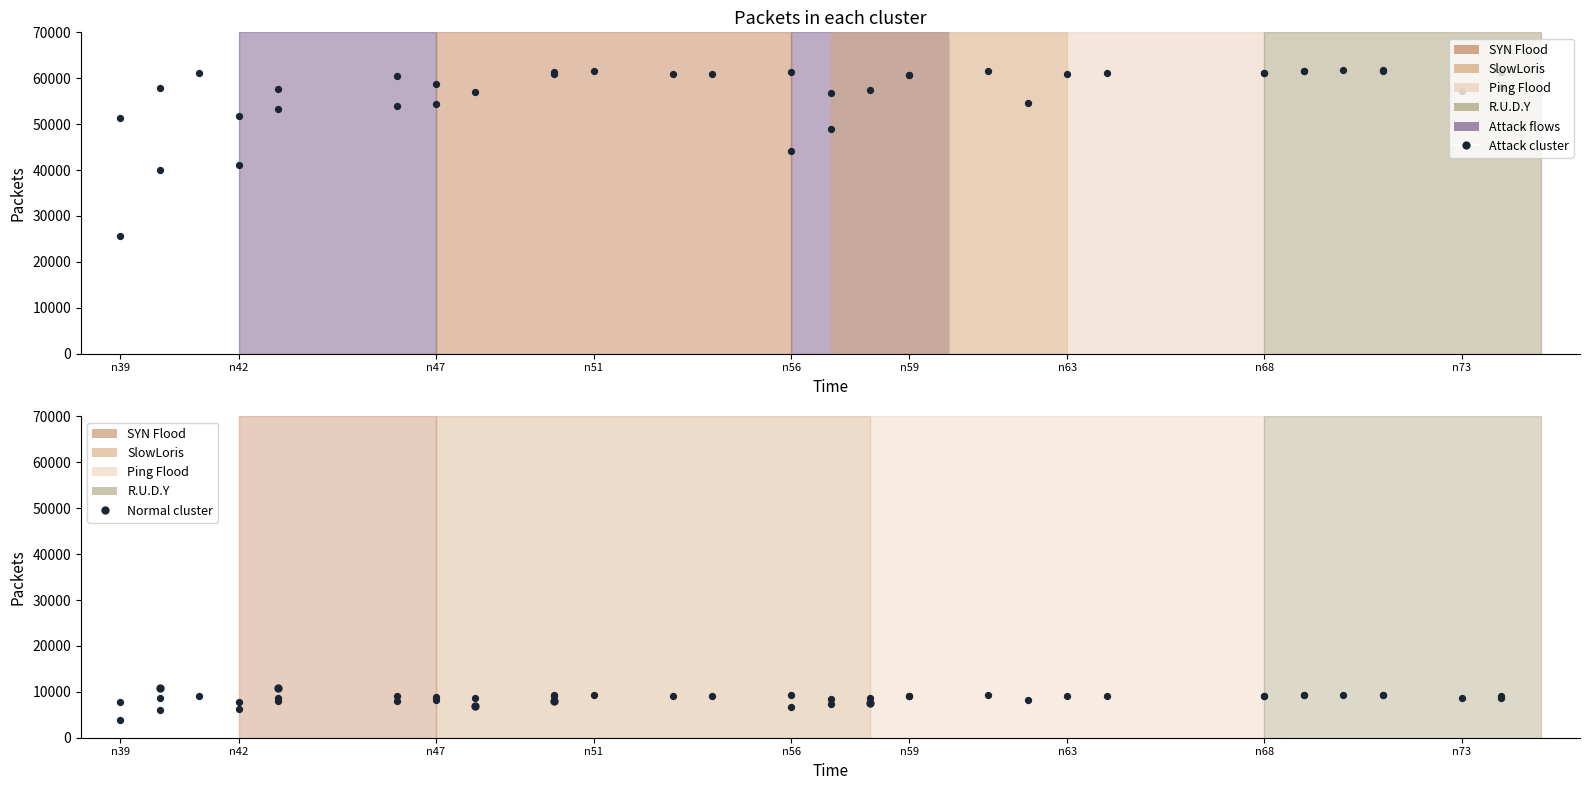

Which series has the widest spread of Y values?

Attack cluster